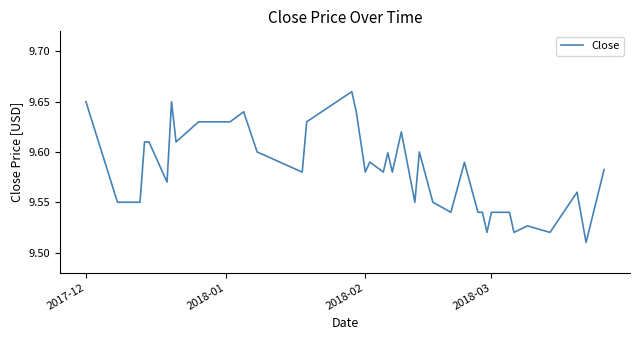

What is the smallest value displayed?

9.5